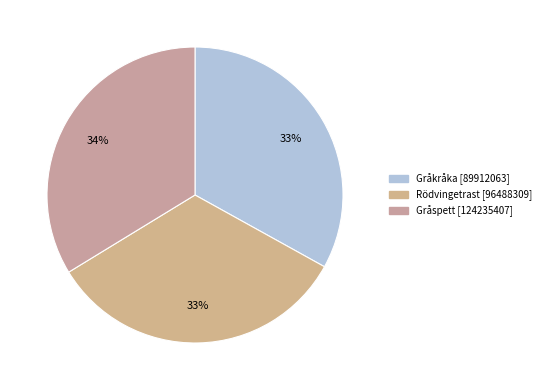

How many slices are in this pie chart?

3